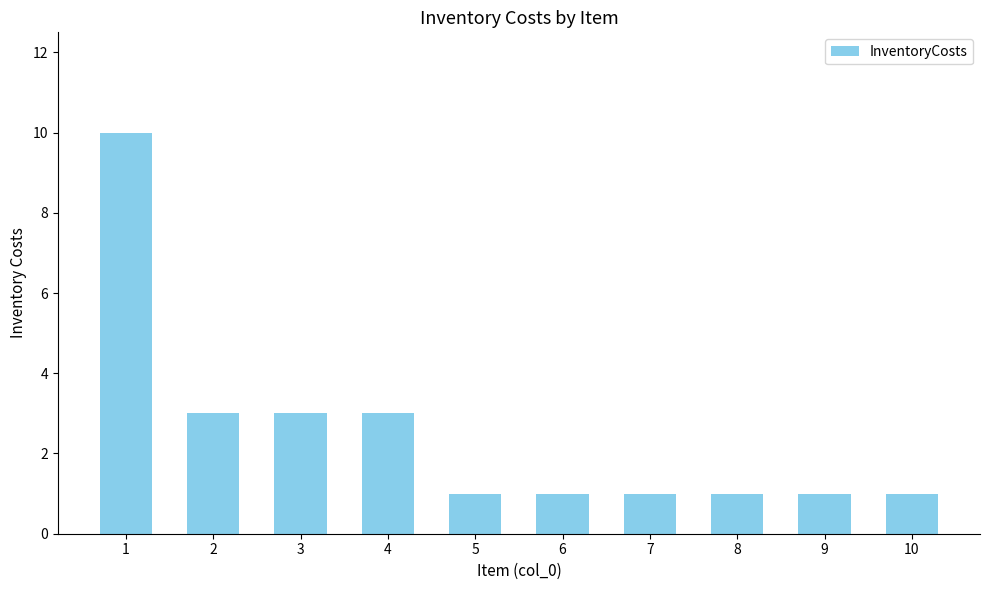

True or false: the data shows 1 at 8.

True